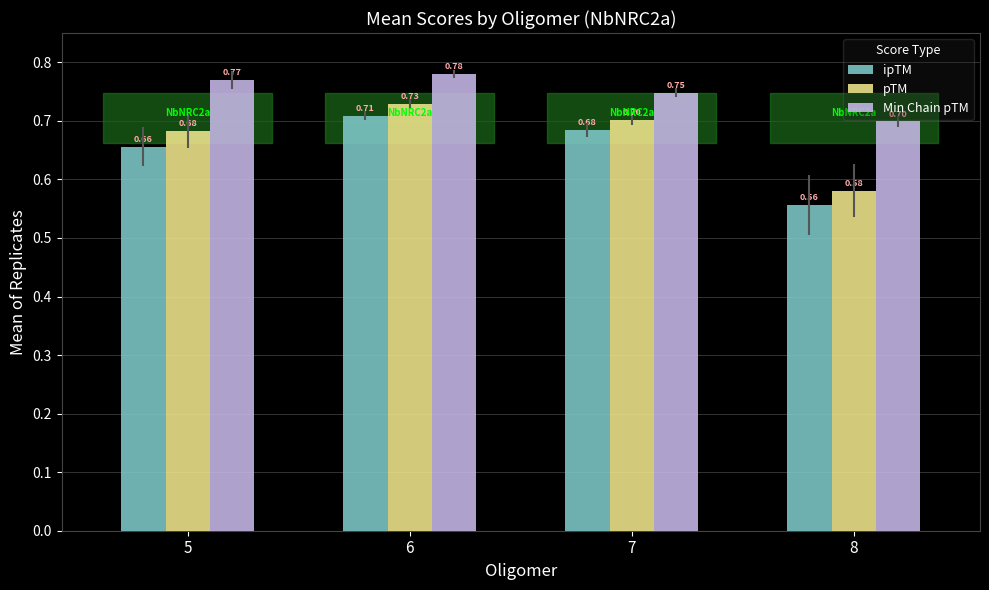

Rank the series at 5 from highest to lowest value.

Min Chain pTM, pTM, ipTM